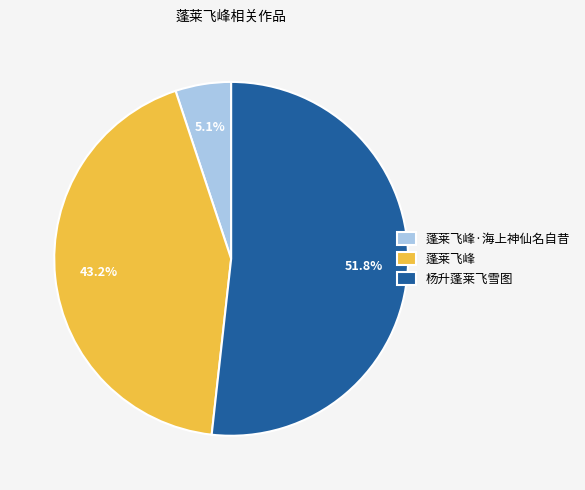

Does 杨升蓬莱飞雪图 represent more than half of the total?

Yes